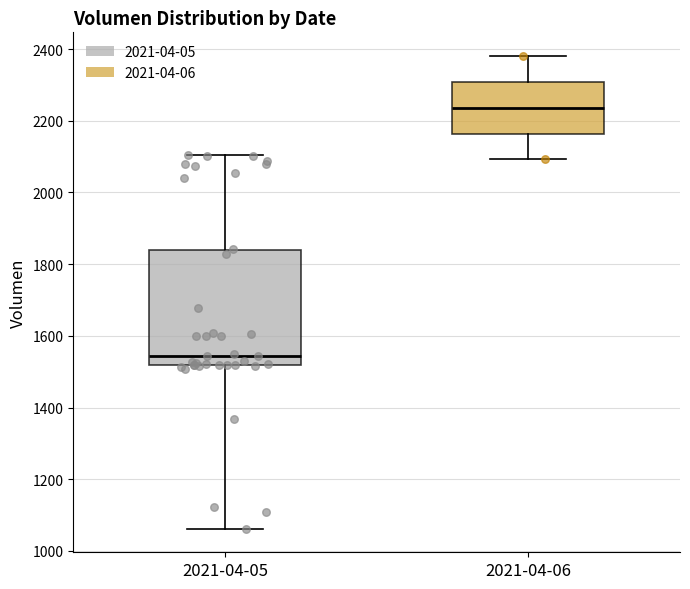

Comparing the boxes themselves (not the whiskers), which one is the tallest?

2021-04-05